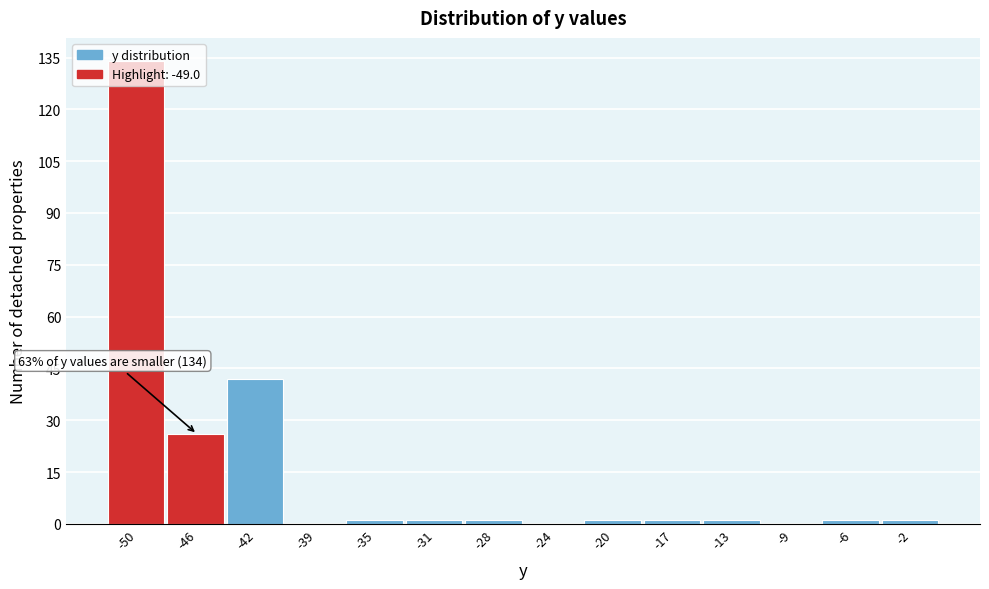

Which range on the x-axis has the tallest bar?

-51.5 to -48.0